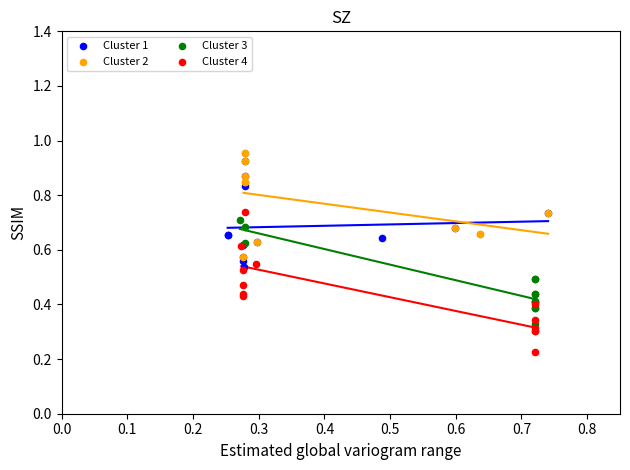

Which series contains the lowest Y value?

Cluster 4